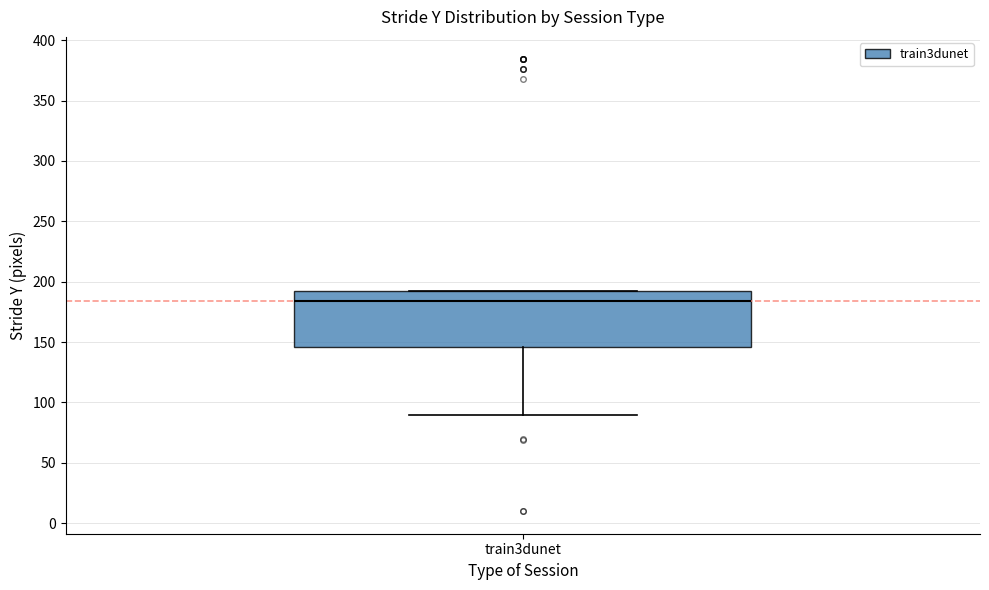

Transcribe this box plot: give where the median line is, the range the box spans, and where the two whiskers end, as read against the y-axis. The values are not printed on the chart, so give them approximately, as read against the axis.

median 185, box 145 to 190, whiskers 90 to 190